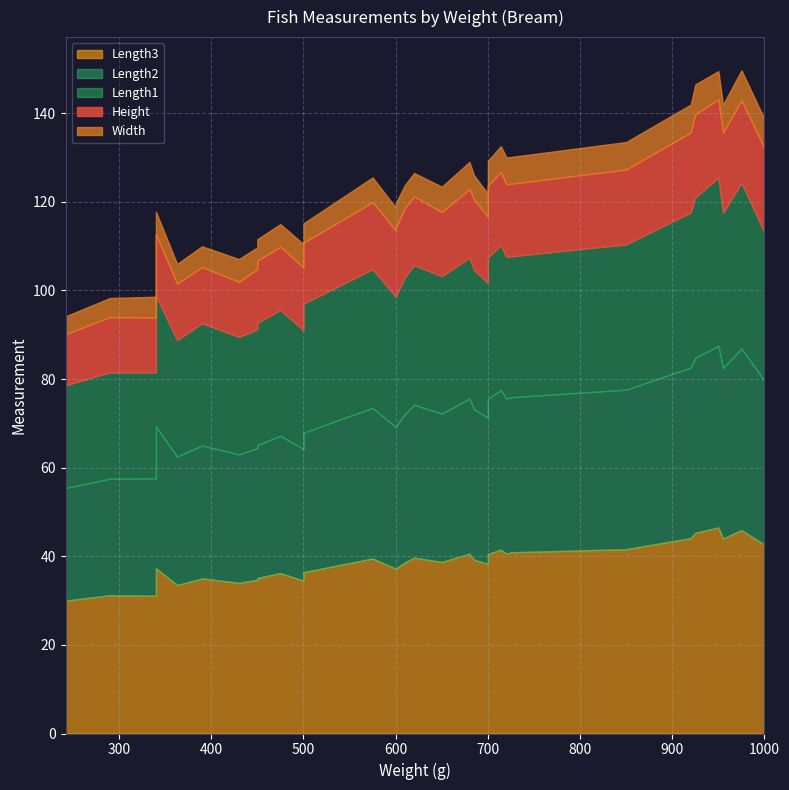

What is the difference between the maximum and minimum values in the Length2 series?

15.6